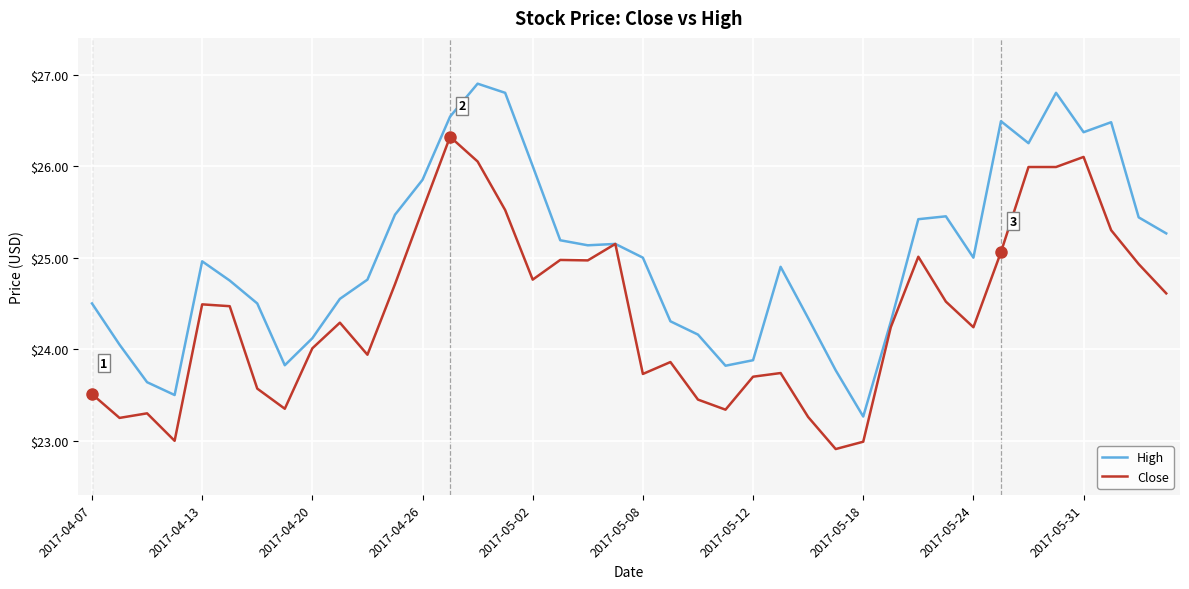

What is the highest value of the Close series?

26.3